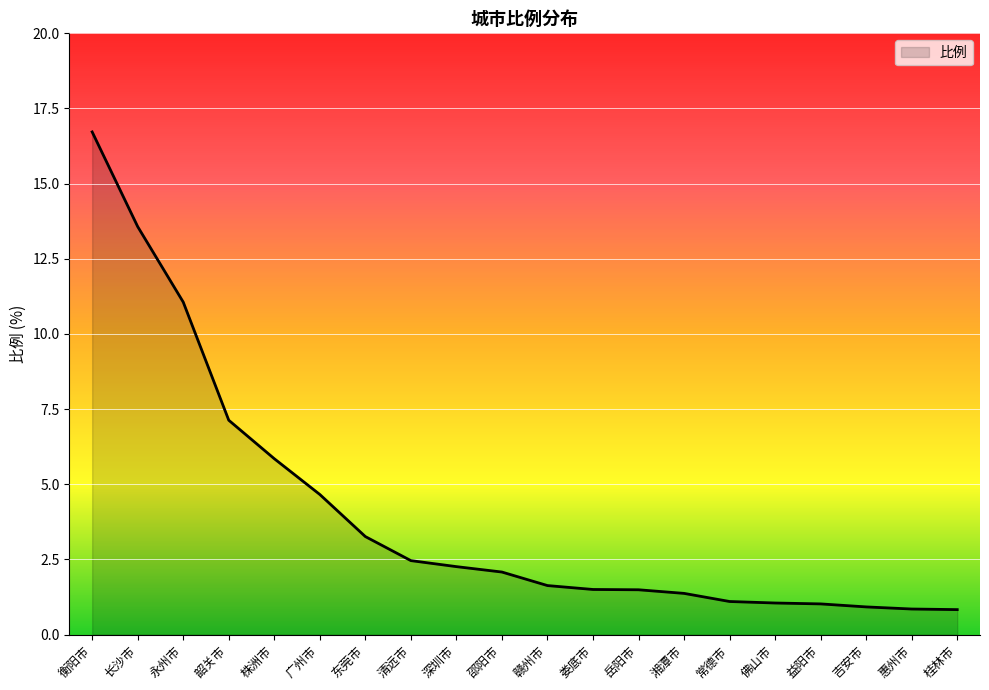

What position from the right is 株洲市?

16